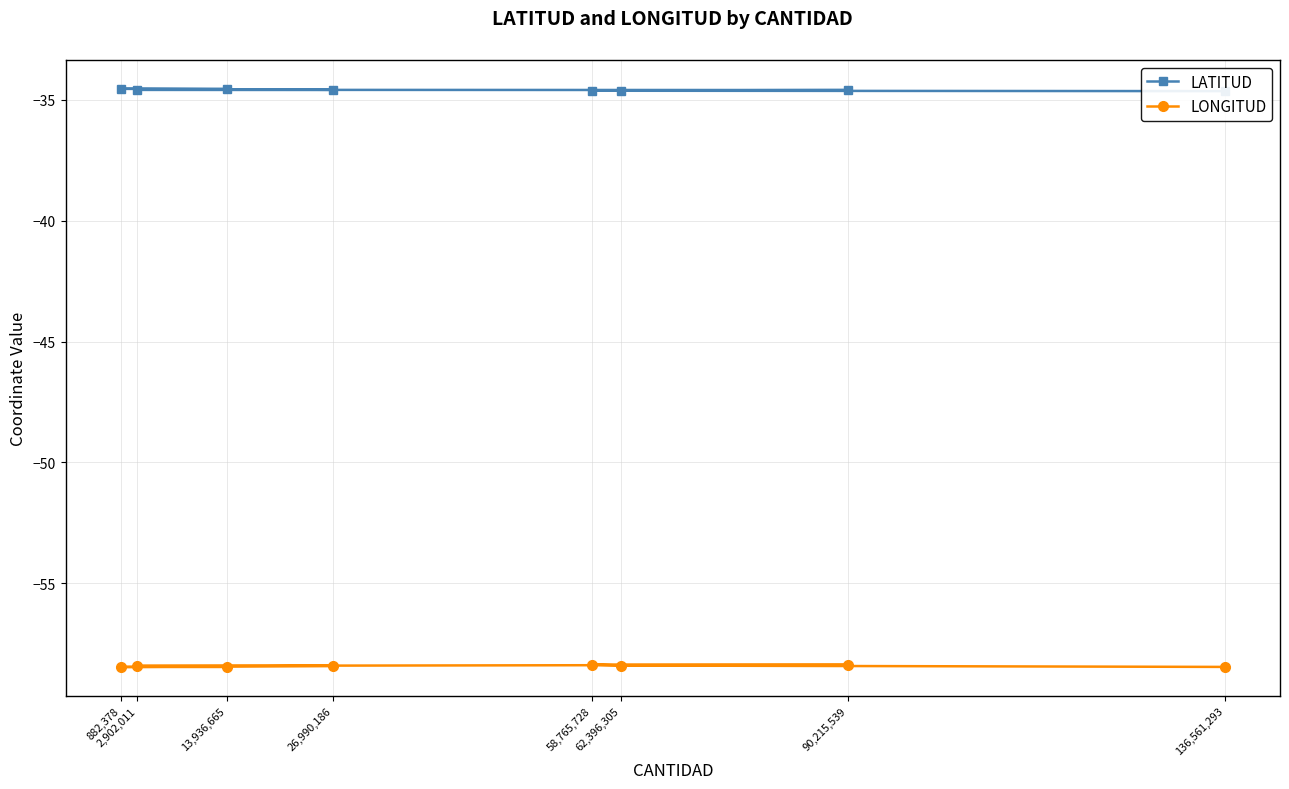

Rank the series at 58,765,728 from lowest to highest value.

LONGITUD, LATITUD